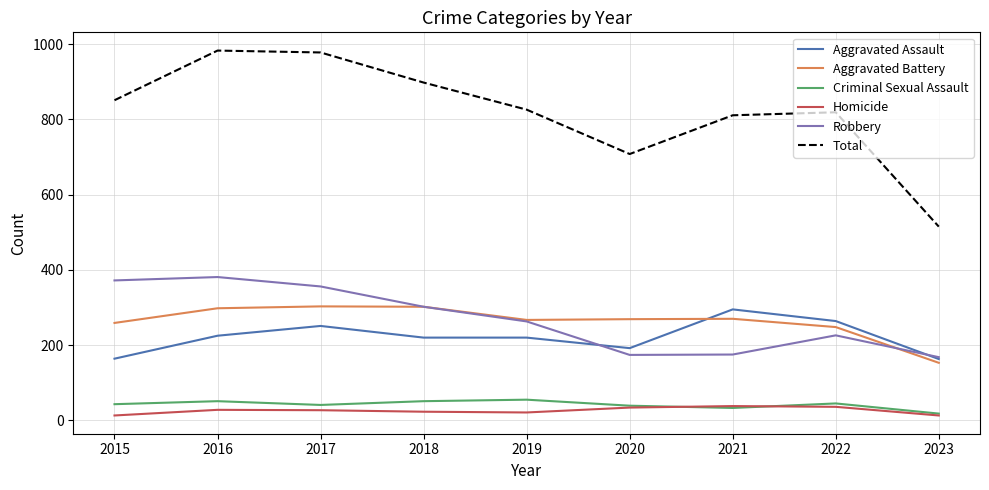

What is the sum of the Criminal Sexual Assault values at 2017 and 2021?

74